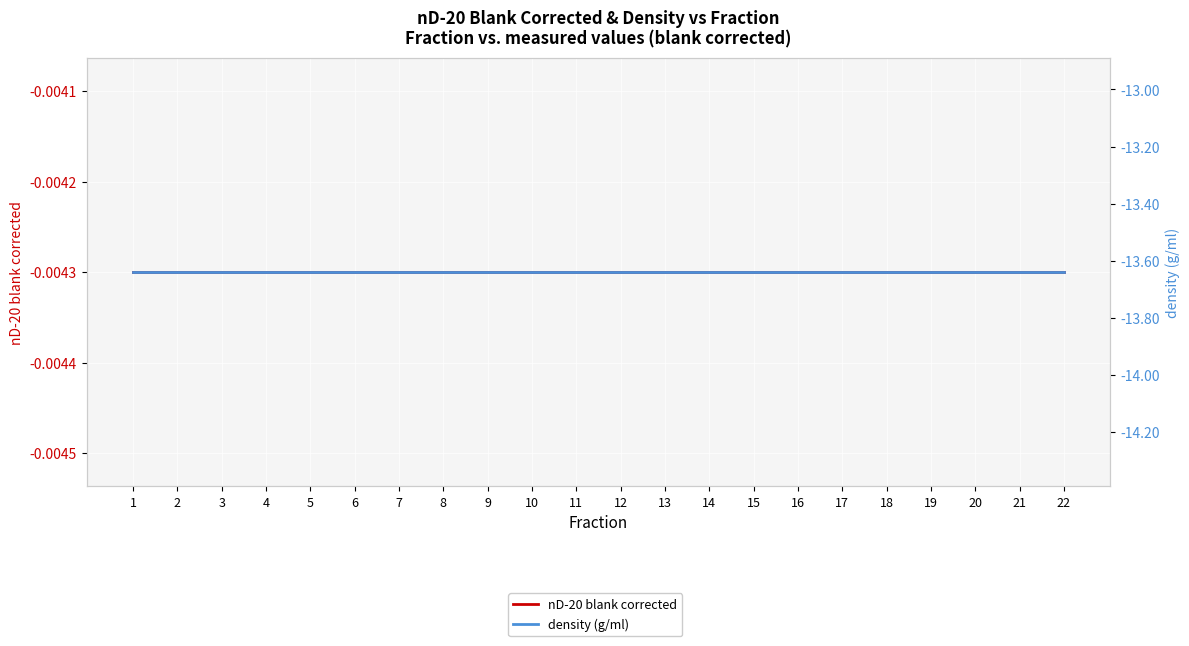

Reading left to right, list all the values displayed in this chart.

nD-20 blank corrected: -0.0	-0.0	-0.0	-0.0	-0.0	-0.0	-0.0	-0.0	-0.0	-0.0	-0.0	-0.0	-0.0	-0.0	-0.0	-0.0	-0.0	-0.0	-0.0	-0.0	-0.0	-0.0
density (g/ml): -13.6	-13.6	-13.6	-13.6	-13.6	-13.6	-13.6	-13.6	-13.6	-13.6	-13.6	-13.6	-13.6	-13.6	-13.6	-13.6	-13.6	-13.6	-13.6	-13.6	-13.6	-13.6